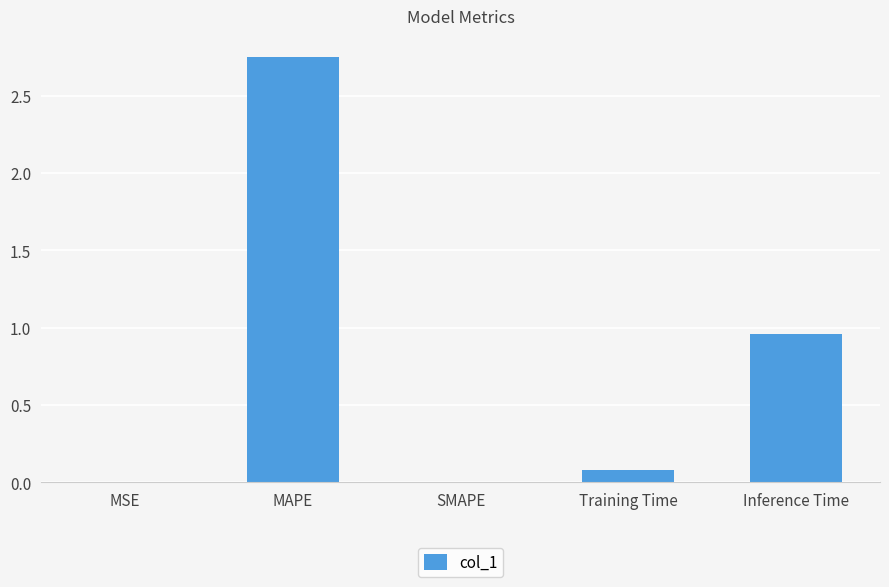

Is it true that the value at SMAPE is 0.0?

True